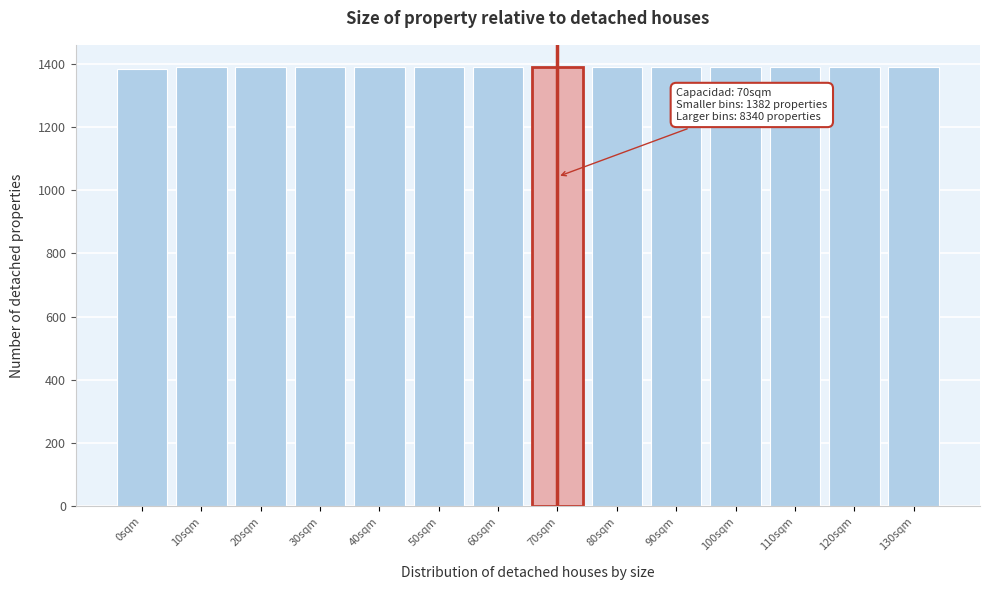

Reading left to right, extract all data points from this chart.

1382	1390	1390	1390	1390	1390	1390	1390	1390	1390	1390	1390	1390	1390